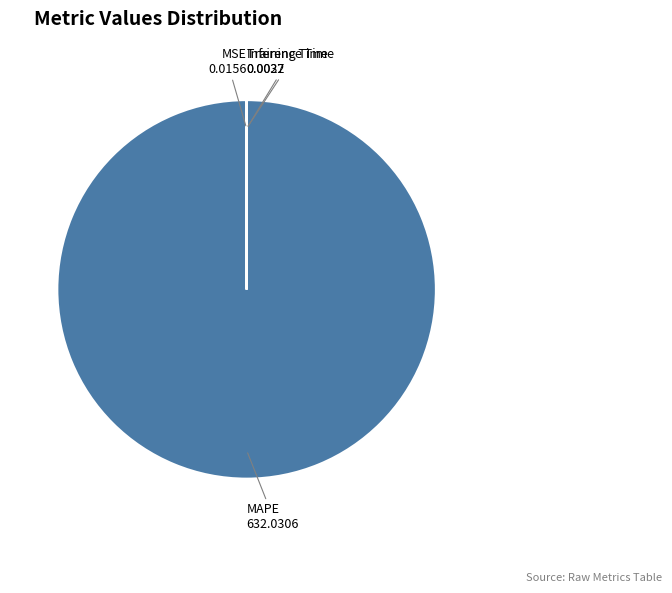

The MAPE slice represents 100% of the pie. True or false?

True